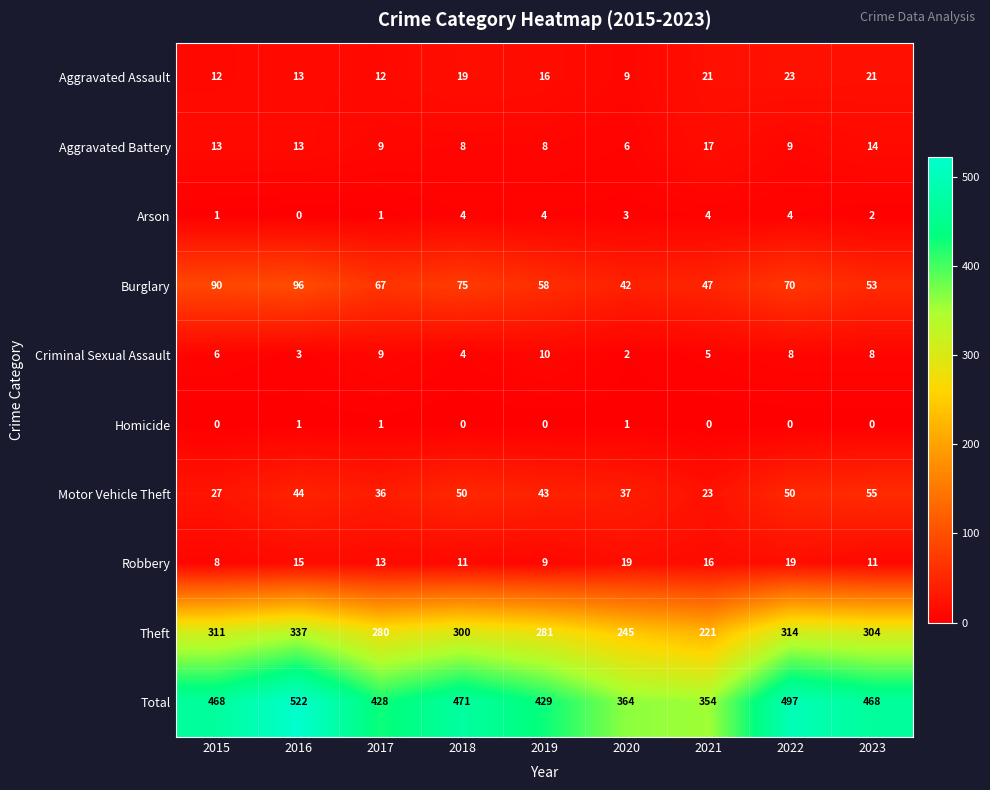

The value of Criminal Sexual Assault at 2019 is 10. True or false?

True